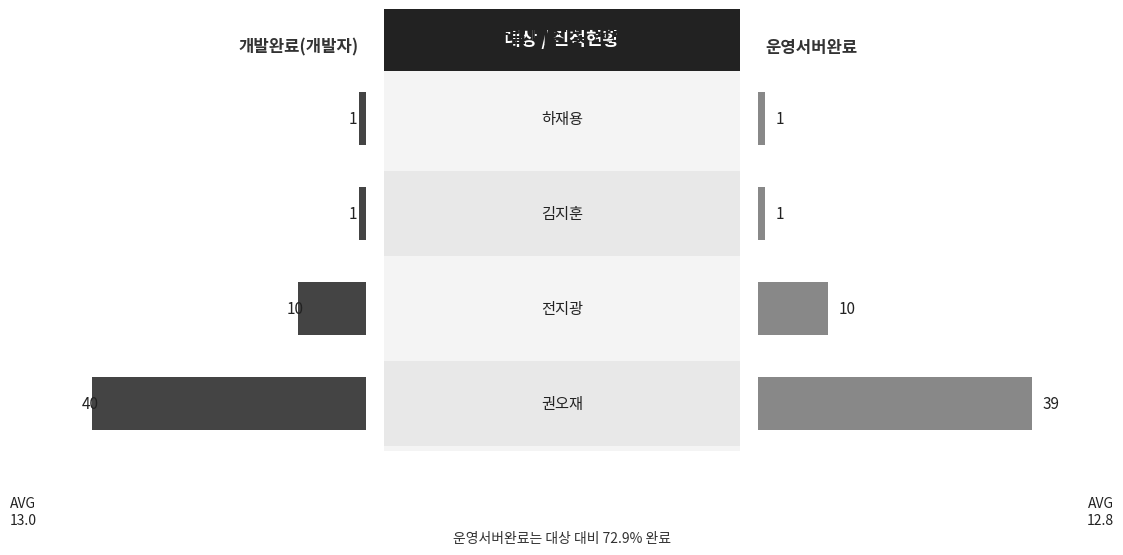

Which series has the largest range (max minus min)?

개발완료(개발자)